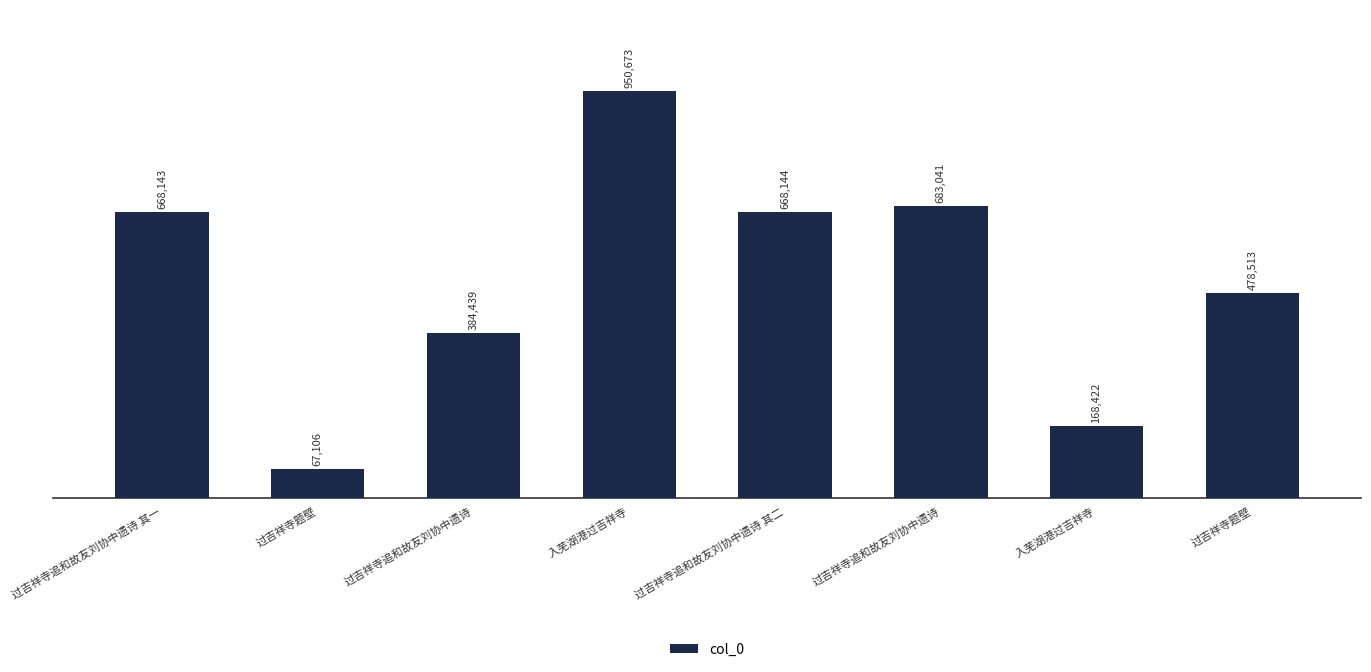

What is the difference between the maximum and minimum values?

883567